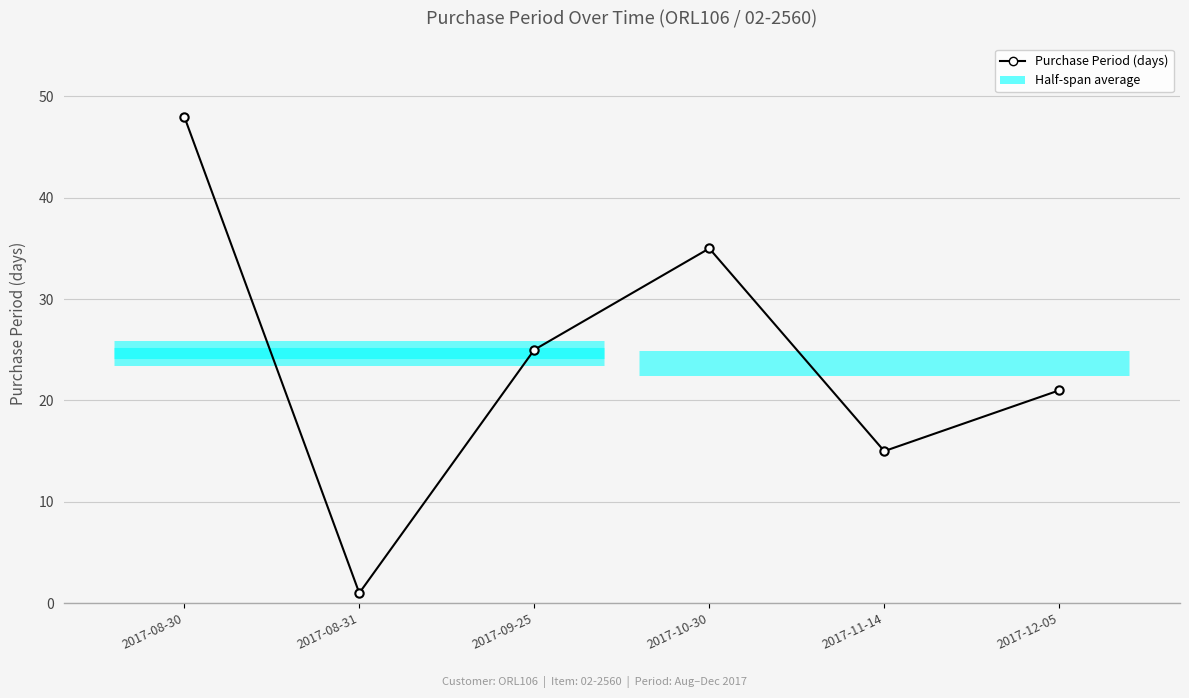

How many categories are shown in the chart?

6